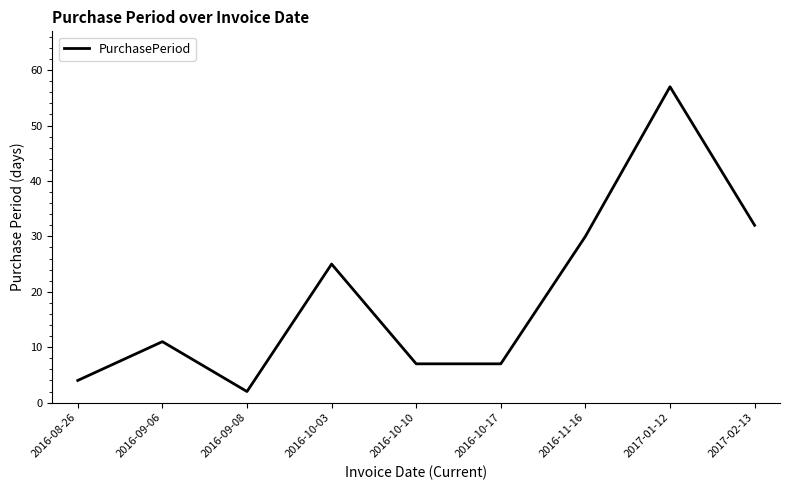

What is the difference between the second highest and minimum values?

30